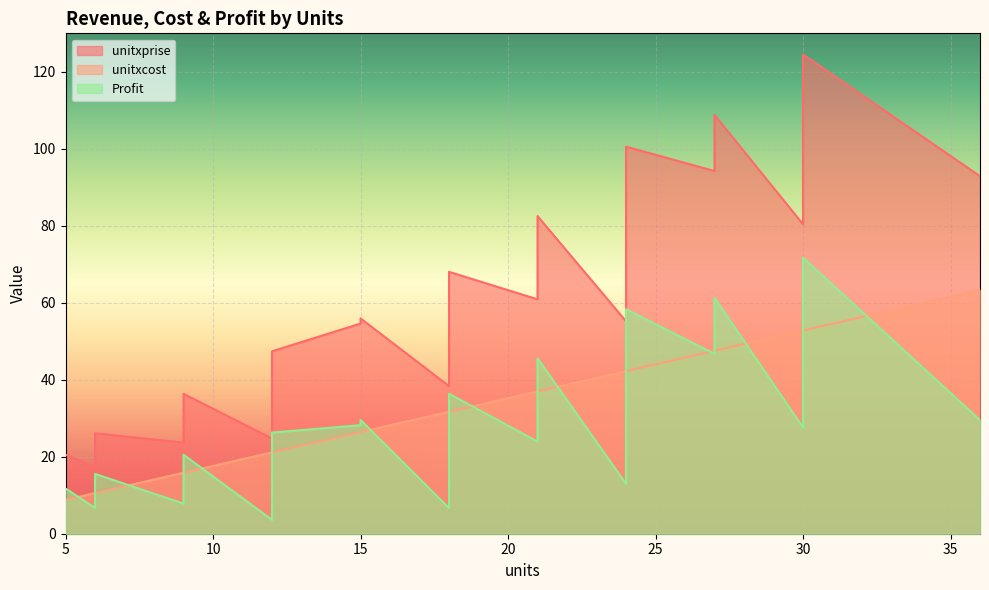

True or false: unitxcost and unitxprise cross at least once.

False